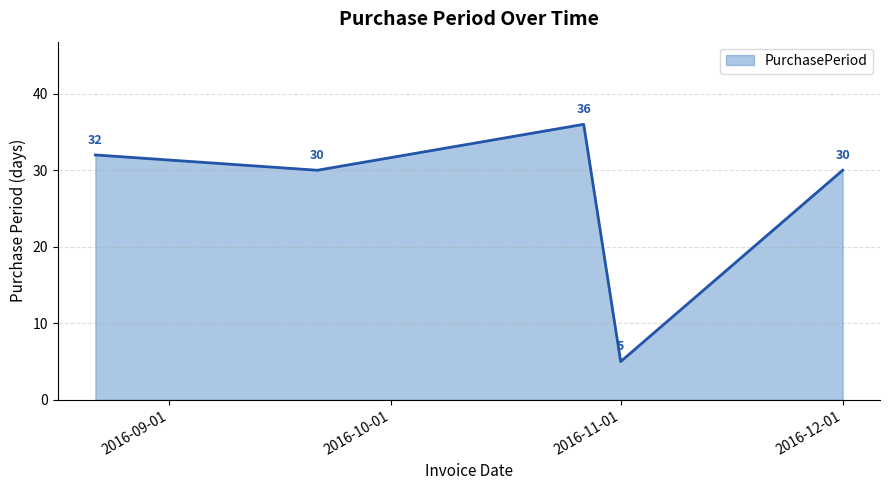

How many lines are shown in the chart?

1